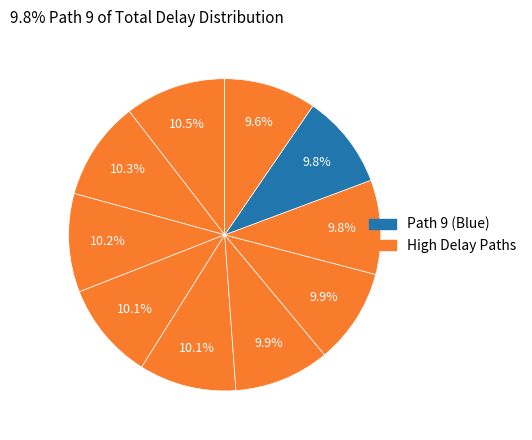

Count the number of slices in the pie.

10